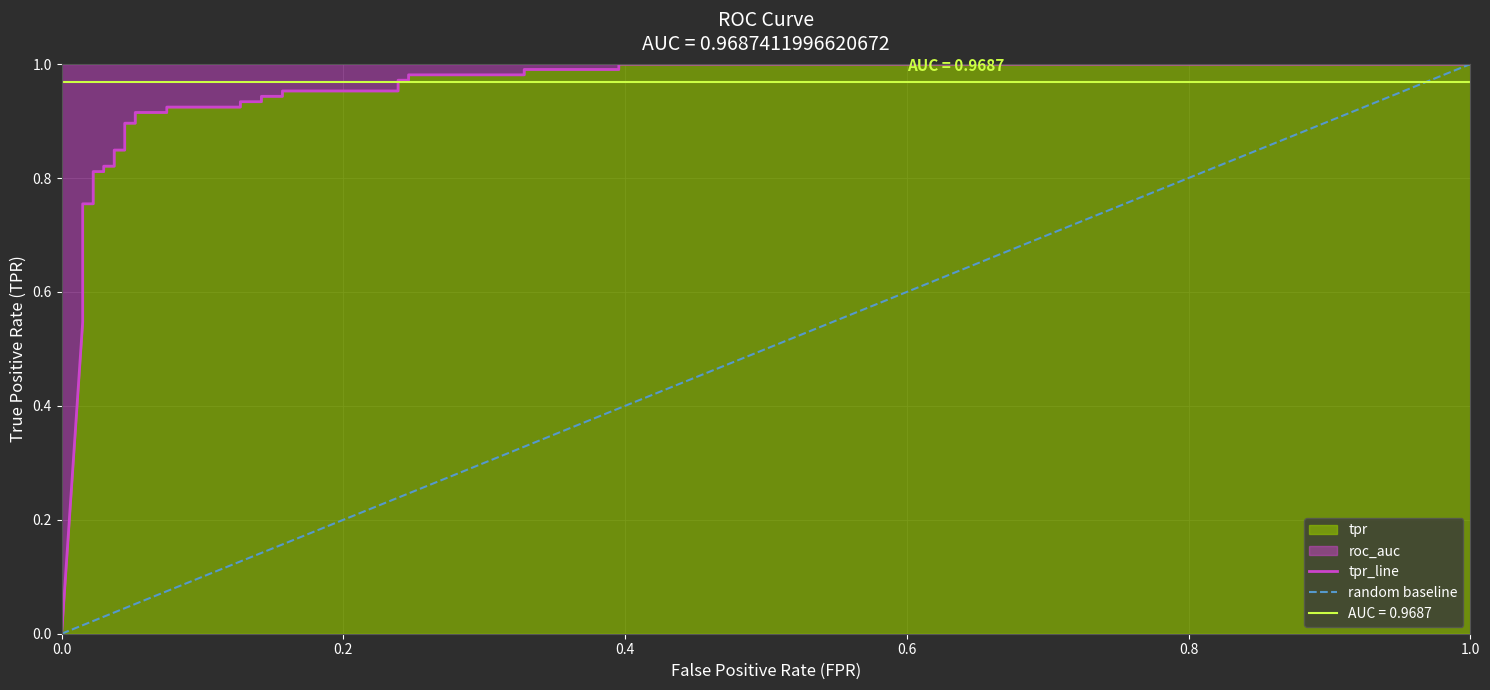

Reading left to right, what are all the values shown in this chart?

0.0	0.5	0.6	0.6	0.6	0.6	0.7	0.7	0.8	0.8	0.8	0.8	0.8	0.8	0.8	0.8	0.9	0.9	0.9	0.9	0.9	0.9	0.9	0.9	0.9	0.9	1.0	1.0	1.0	1.0	1.0	1.0	1.0	1.0	1.0	1.0